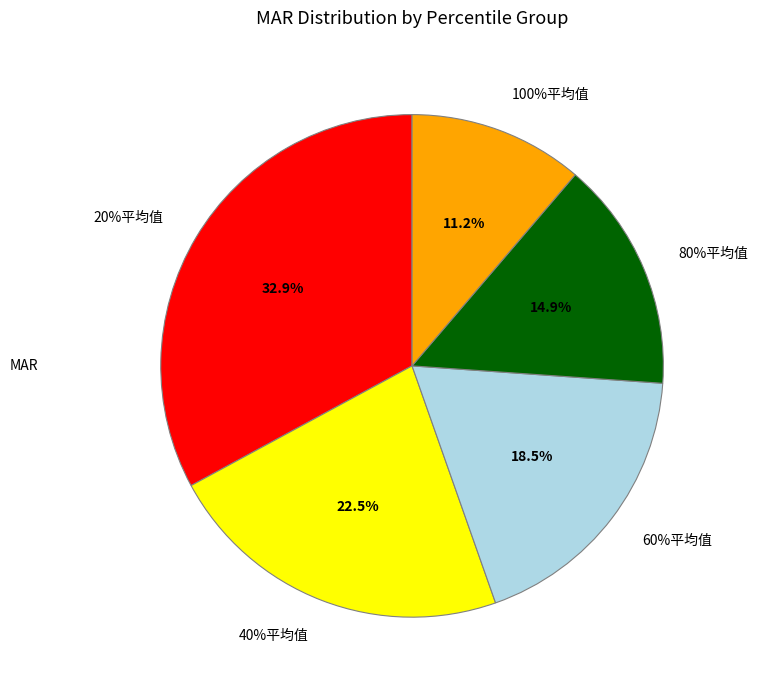

Which category has the biggest portion of the pie?

20%平均值